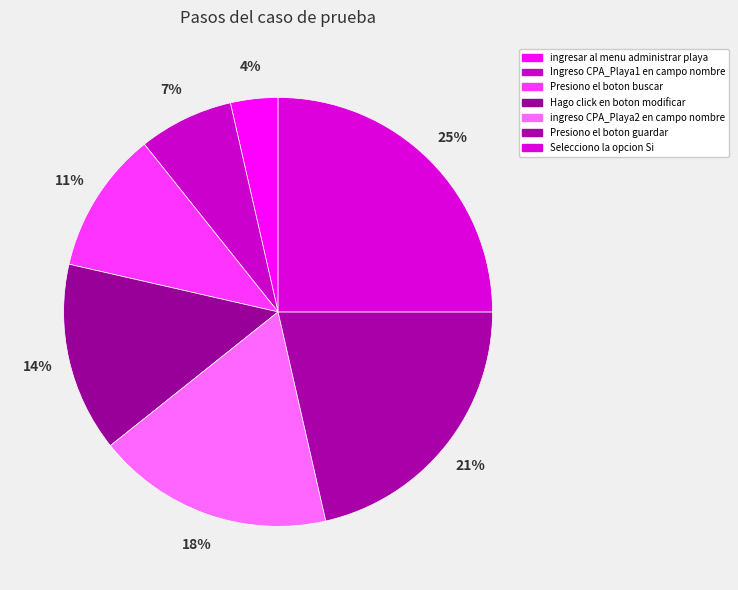

How many segments does this pie chart have?

7